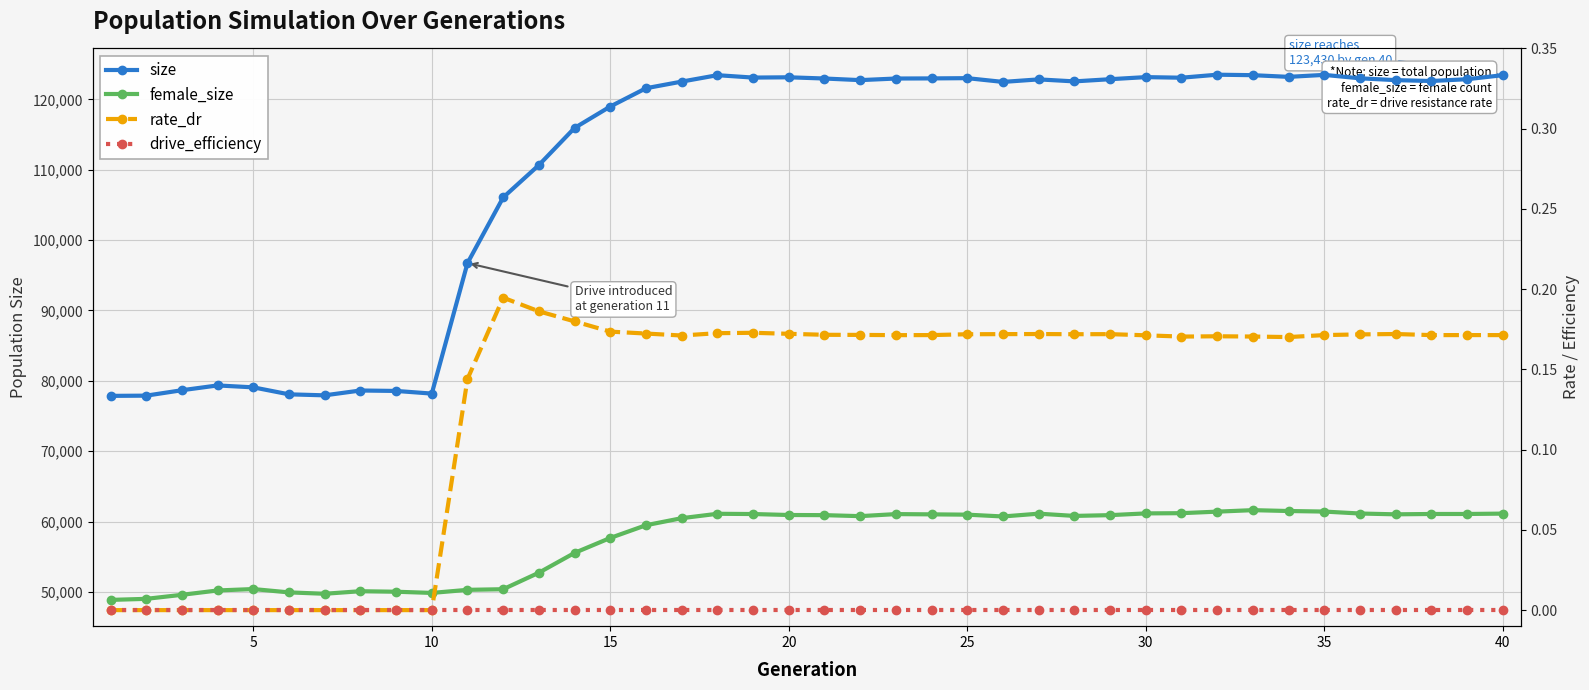

Reading left to right, transcribe all the data shown in this chart.

size: 77861.0	77893.0	78664.0	79344.0	79072.0	78080.0	77937.0	78624.0	78562.0	78186.0	96729.0	106059.0	110657.0	115933.0	118979.0	121575.0	122518.0	123430.0	123089.0	123130.0	122957.0	122727.0	122955.0	122971.0	123007.0	122474.0	122832.0	122548.0	122858.0	123155.0	123071.0	123498.0	123431.0	123192.0	123472.0	122987.0	122727.0	122603.0	122858.0	123430.0
female_size: 48869.0	49019.0	49592.0	50210.0	50411.0	49936.0	49742.0	50102.0	50031.0	49861.0	50299.0	50388.0	52736.0	55550.0	57674.0	59481.0	60482.0	61107.0	61071.0	60934.0	60913.0	60771.0	61062.0	61025.0	60982.0	60725.0	61122.0	60804.0	60913.0	61161.0	61193.0	61411.0	61623.0	61500.0	61422.0	61145.0	61029.0	61079.0	61079.0	61131.0
rate_dr: 0.0	0.0	0.0	0.0	0.0	0.0	0.0	0.0	0.0	0.0	0.1	0.2	0.2	0.2	0.2	0.2	0.2	0.2	0.2	0.2	0.2	0.2	0.2	0.2	0.2	0.2	0.2	0.2	0.2	0.2	0.2	0.2	0.2	0.2	0.2	0.2	0.2	0.2	0.2	0.2
drive_efficiency: 0.0	0.0	0.0	0.0	0.0	0.0	0.0	0.0	0.0	0.0	0.0	0.0	0.0	0.0	0.0	0.0	0.0	0.0	0.0	0.0	0.0	0.0	0.0	0.0	0.0	0.0	0.0	0.0	0.0	0.0	0.0	0.0	0.0	0.0	0.0	0.0	0.0	0.0	0.0	0.0